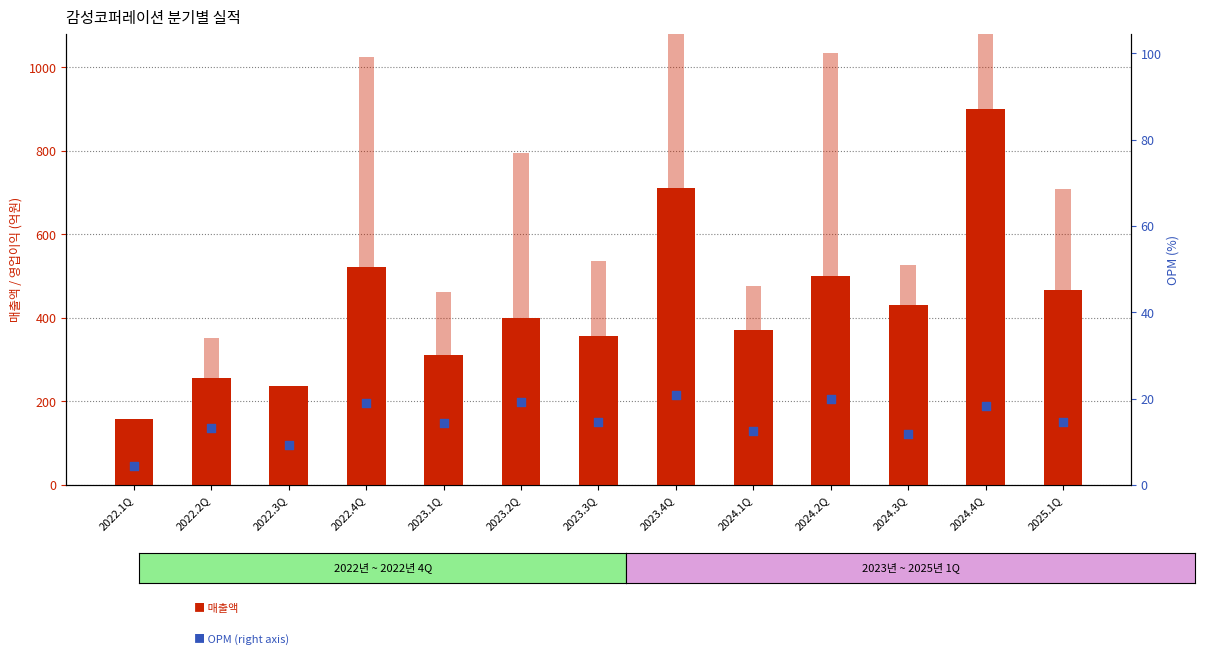

Which series has the largest total across all categories?

매출액